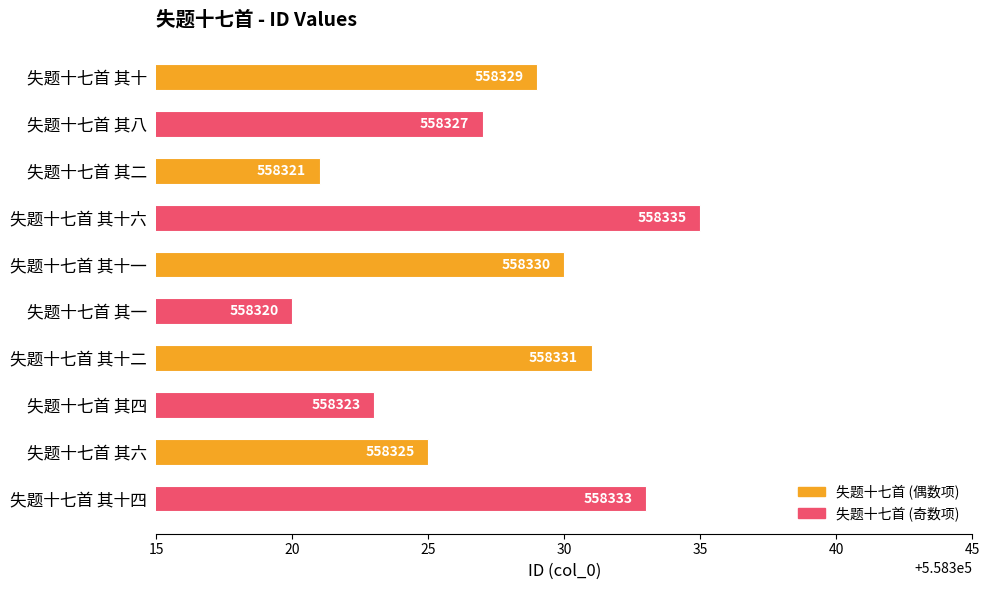

Is it true that the value at 失题十七首 其十四 is 558333?

True